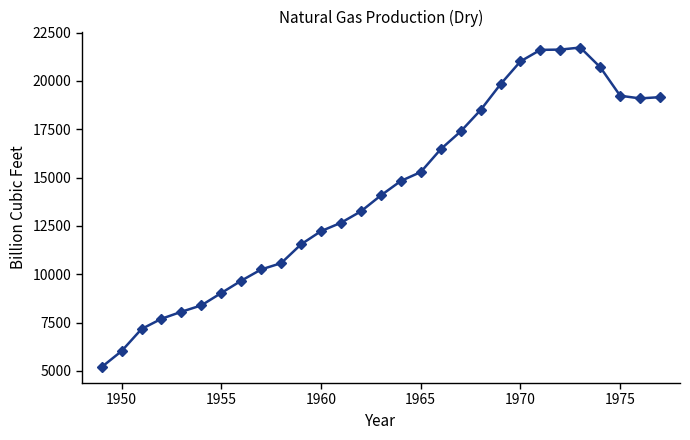

What is the value of the 7th point from the left?

9028.7